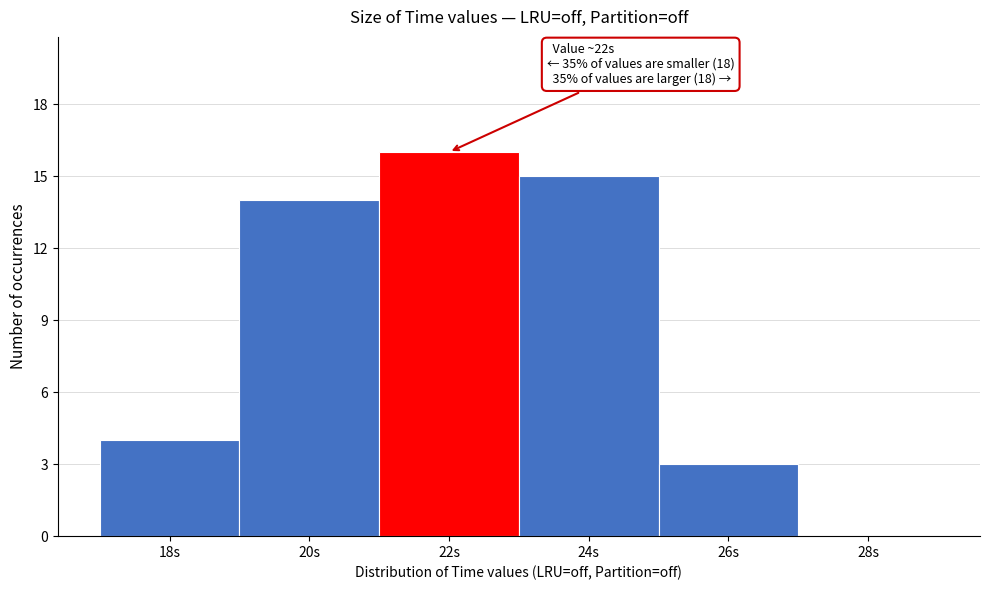

Reading left to right, list all the values displayed in this chart.

18s=4	20s=14	22s=16	24s=15	26s=3	28s=0